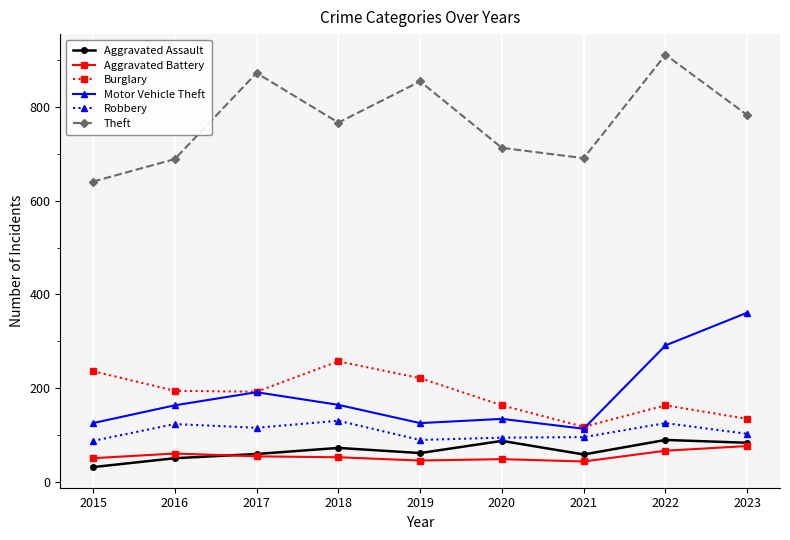

True or false: Theft has a value of 641 at 2015.

True